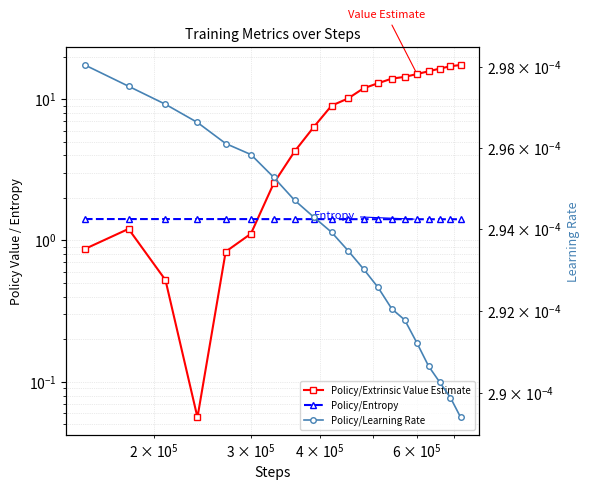

List the series in order of their peak value, lowest first.

Policy/Learning Rate, Policy/Entropy, Policy/Extrinsic Value Estimate